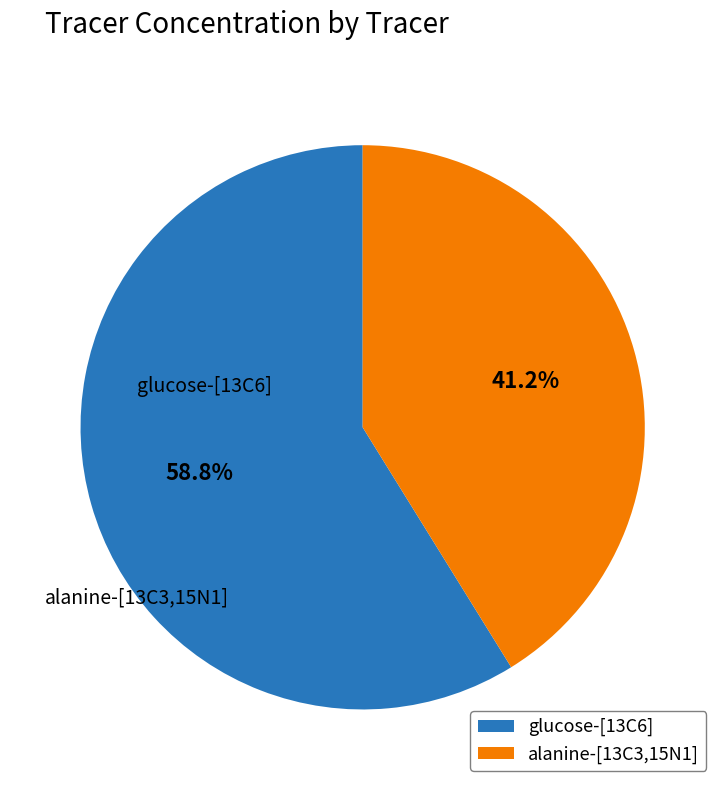

How much of the chart is everything except glucose-[13C6]?

41.2%